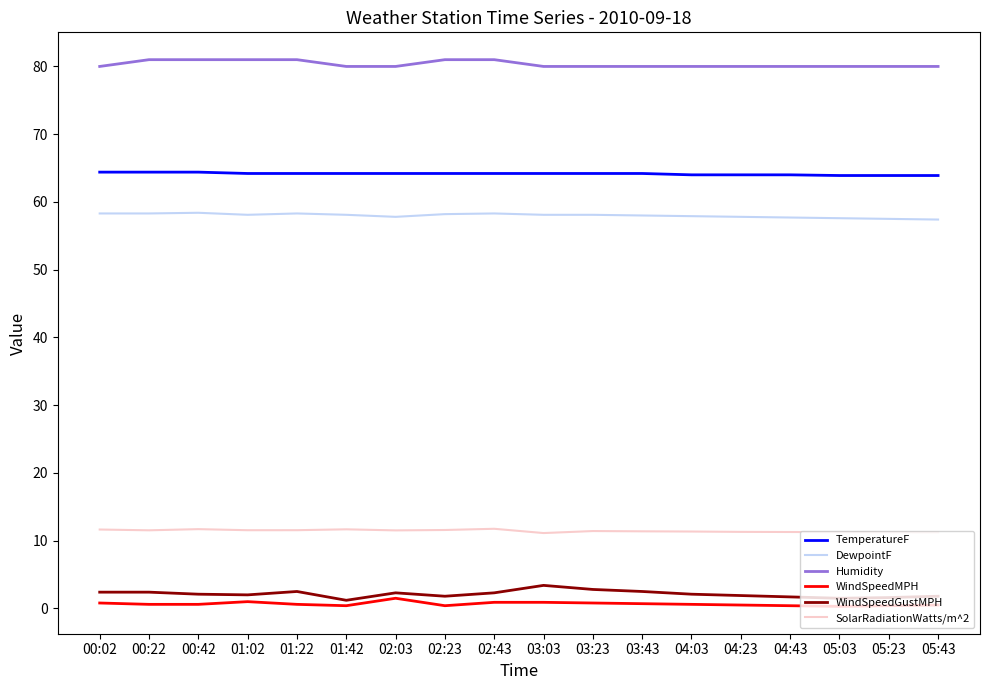

The SolarRadiationWatts/m^2 series shows 11.6 at 02:23. True or false?

True